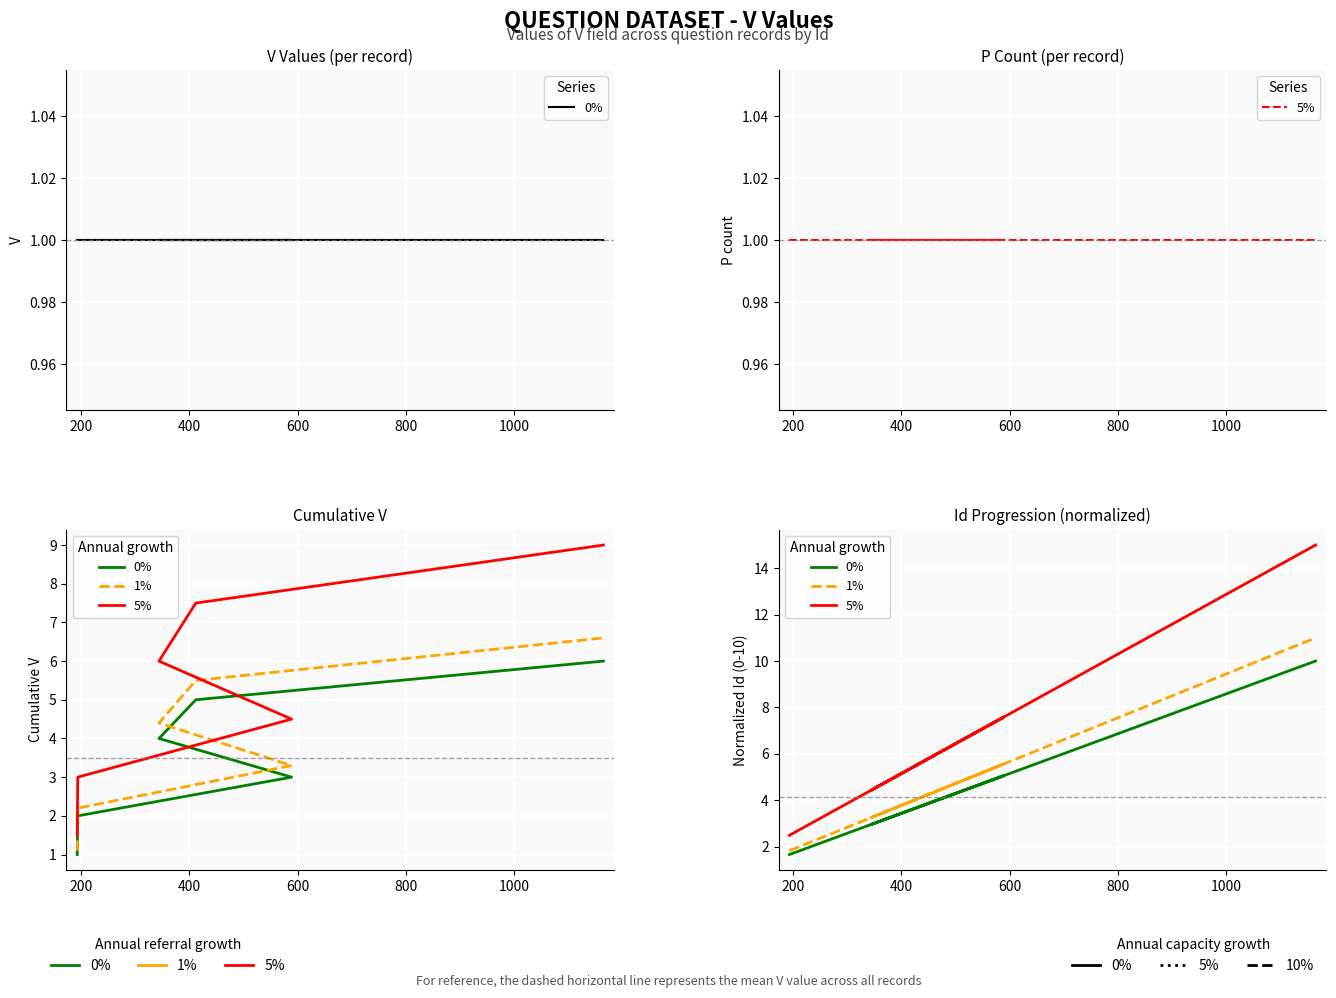

What is the smallest value displayed?

1.7